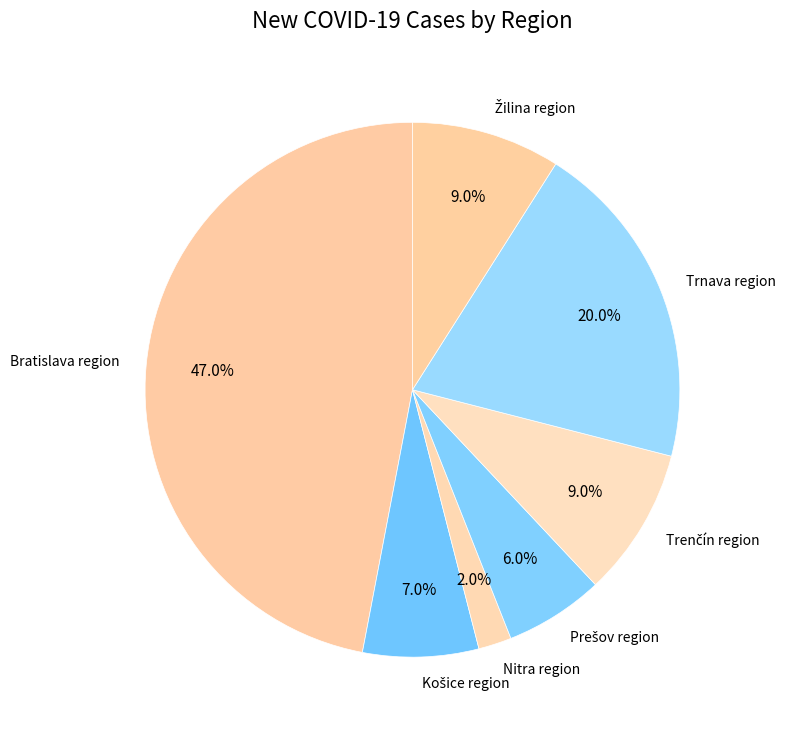

Which category has the biggest portion of the pie?

Bratislava region